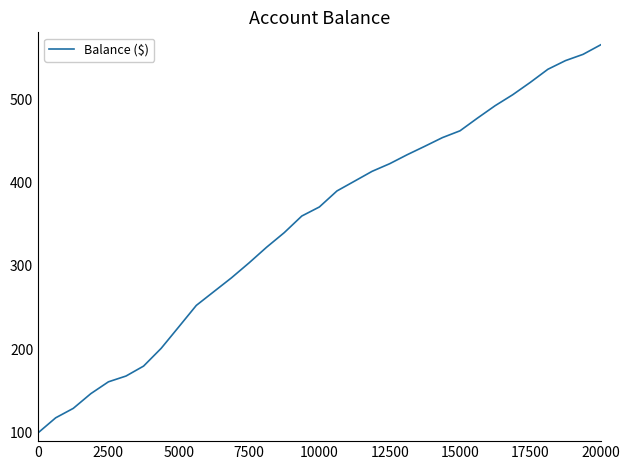

What is the maximum value shown in the chart?

565.0